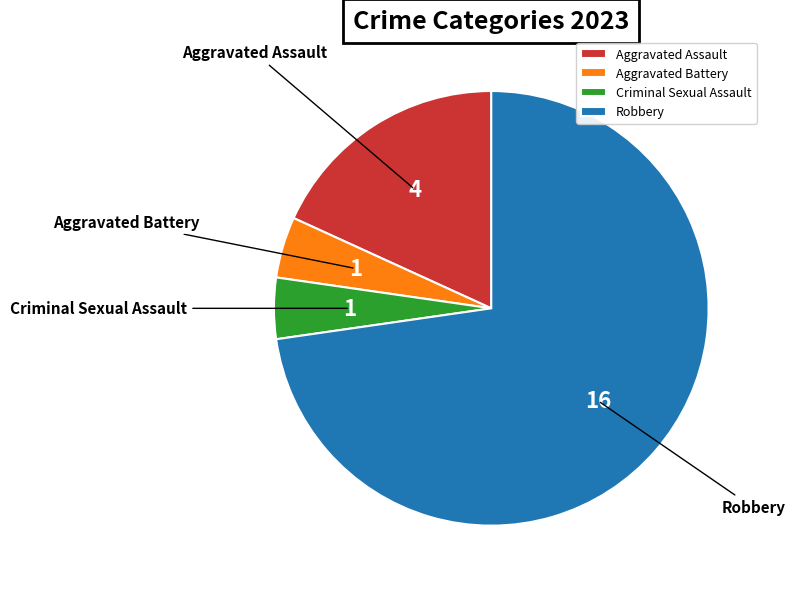

What is the largest slice in the pie chart?

Robbery